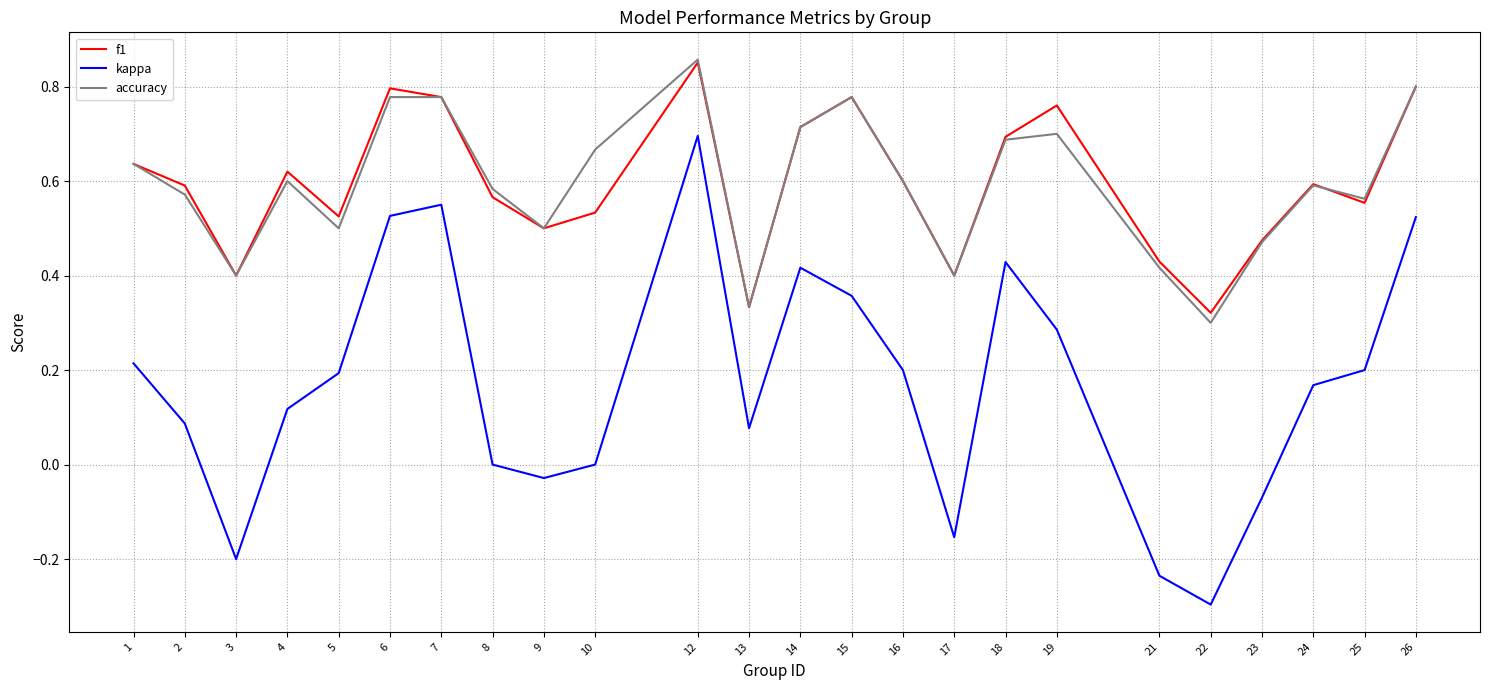

True or false: kappa and accuracy cross at least once.

False